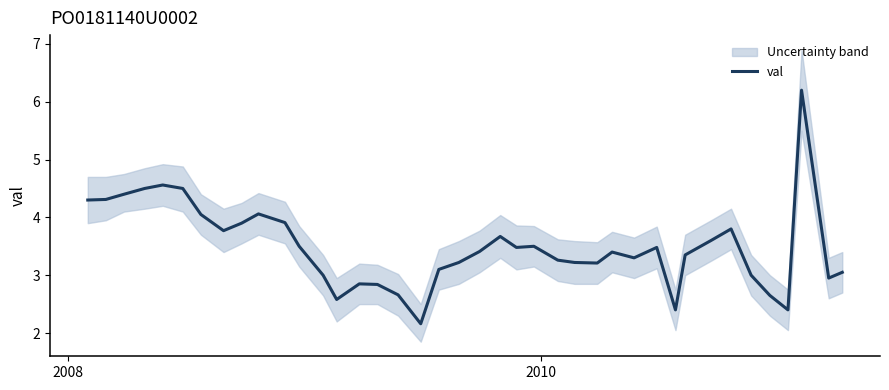

Does the chart have visible grid lines?

No